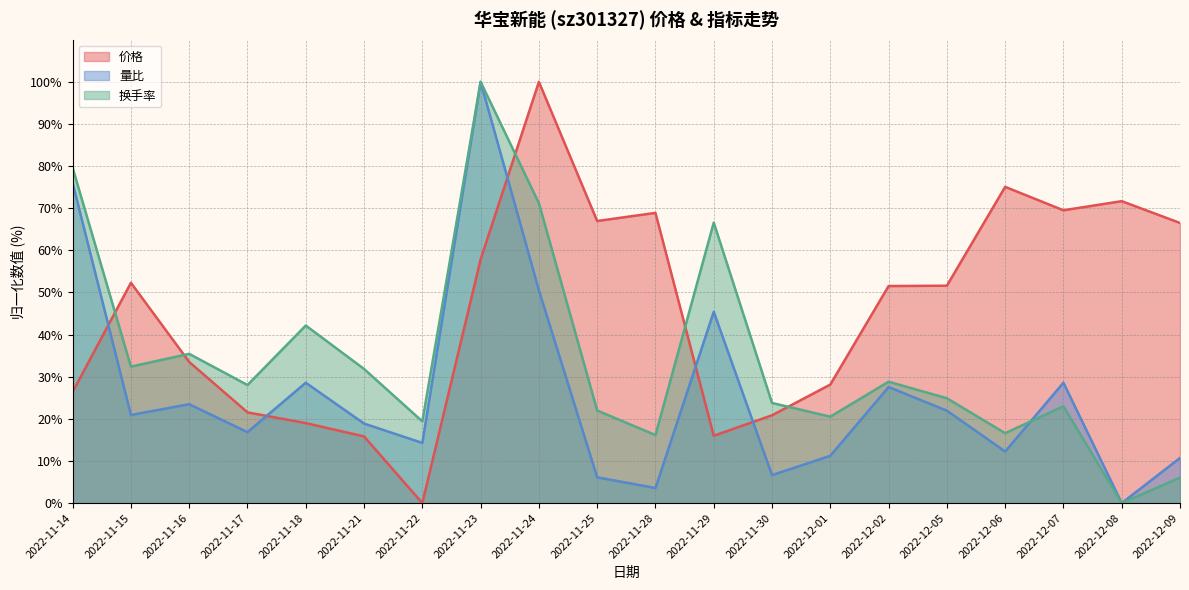

Where is 换手率 nearest to the value 50?

2022-11-18